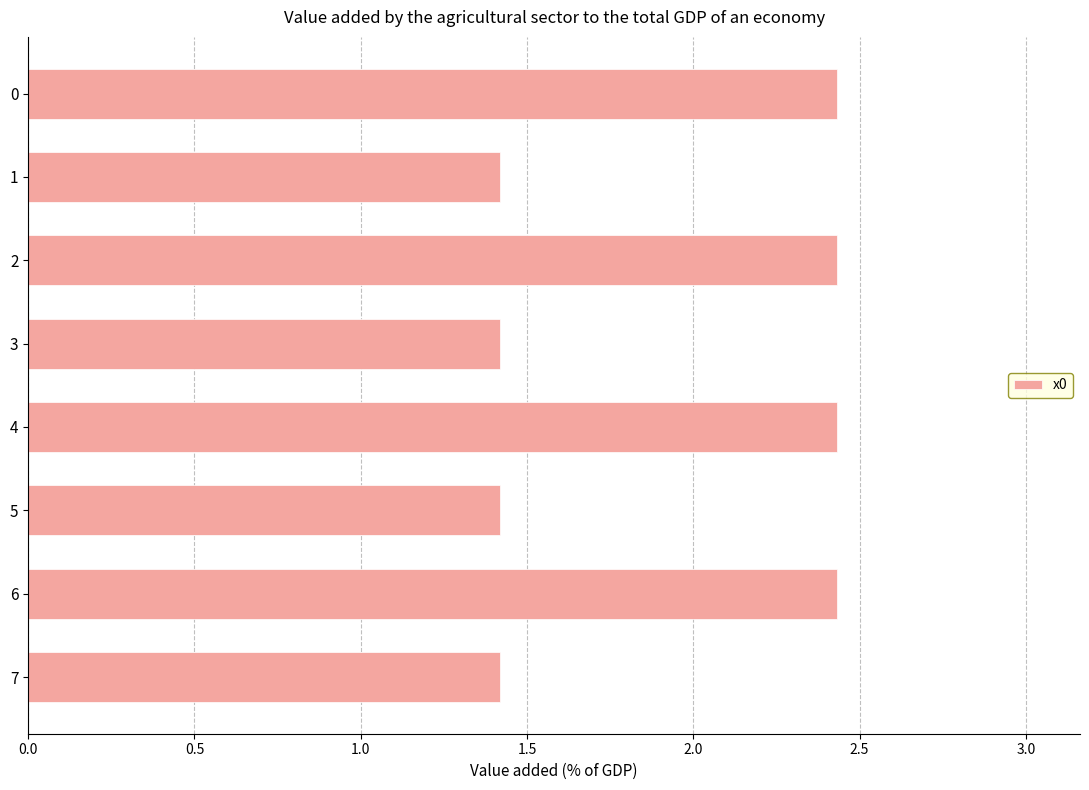

What is the minimum value shown in the chart?

1.4